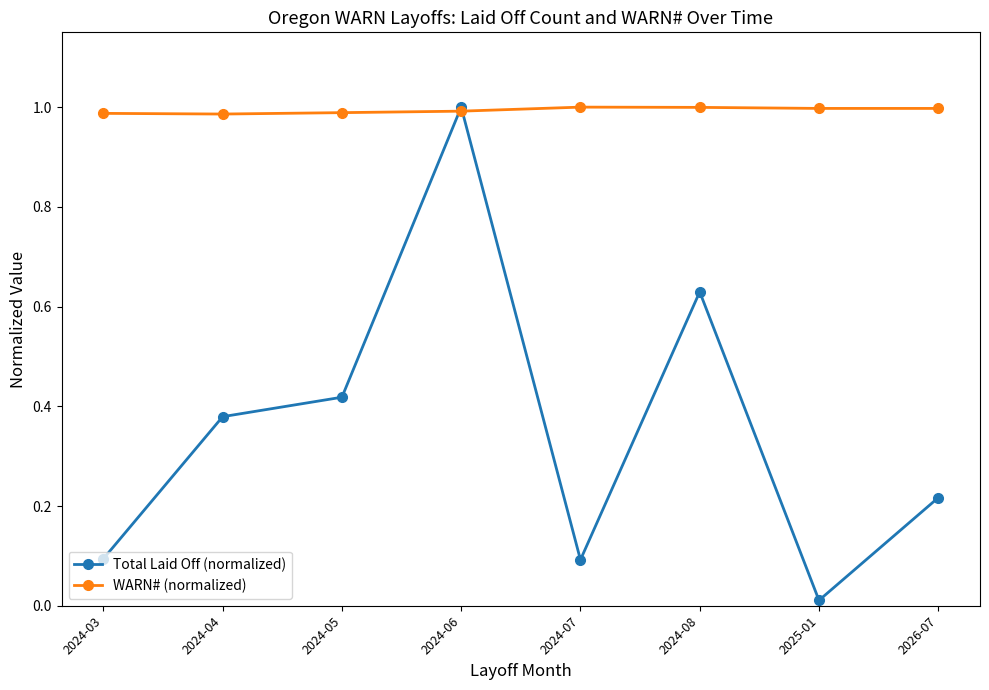

True or false: Total Laid Off (normalized) has more than 2 interior local peaks.

False